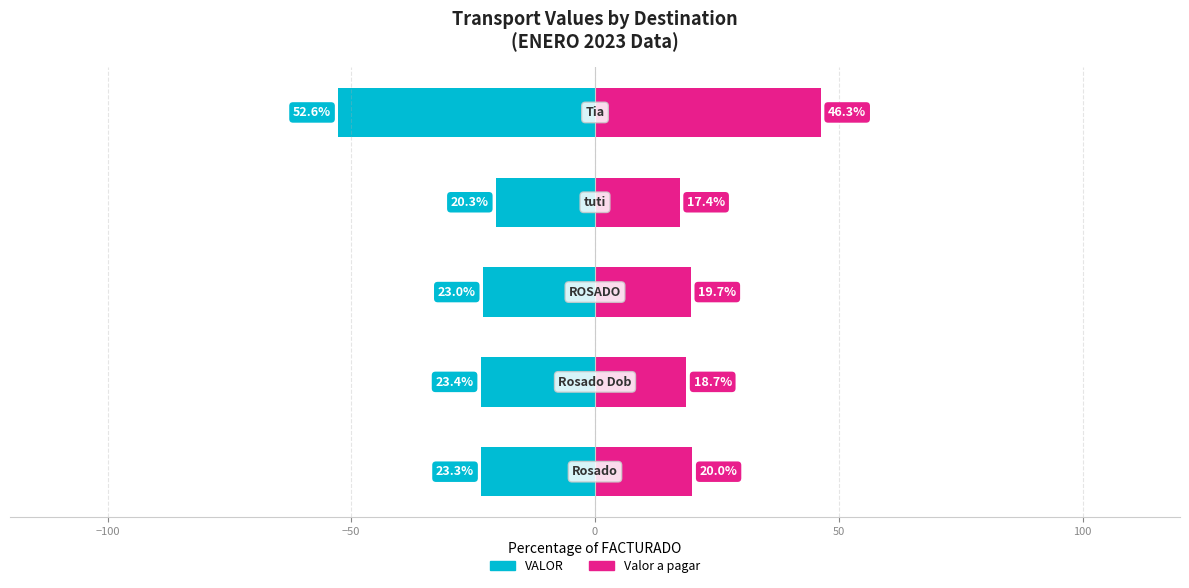

Reading right to left, list all the values displayed in this chart.

VALOR: 50=-52.6	0=-20.3	−50=-23.0	−100=-23.4	−150=-23.3
Valor a pagar: 50=46.3	0=17.4	−50=19.7	−100=18.7	−150=20.0